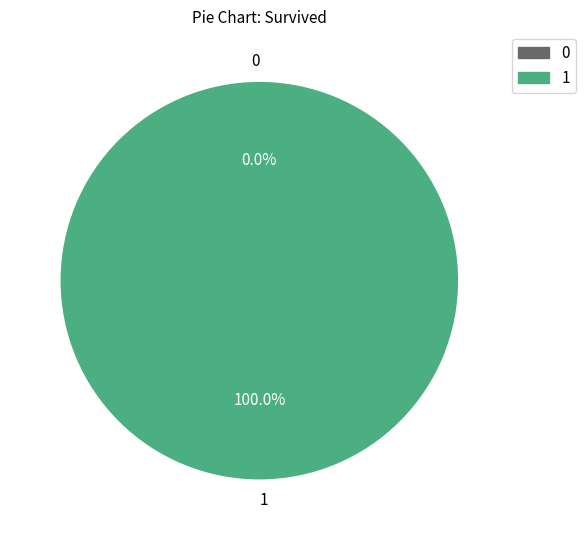

Is the sum of 0 and 1 greater than half?

Yes